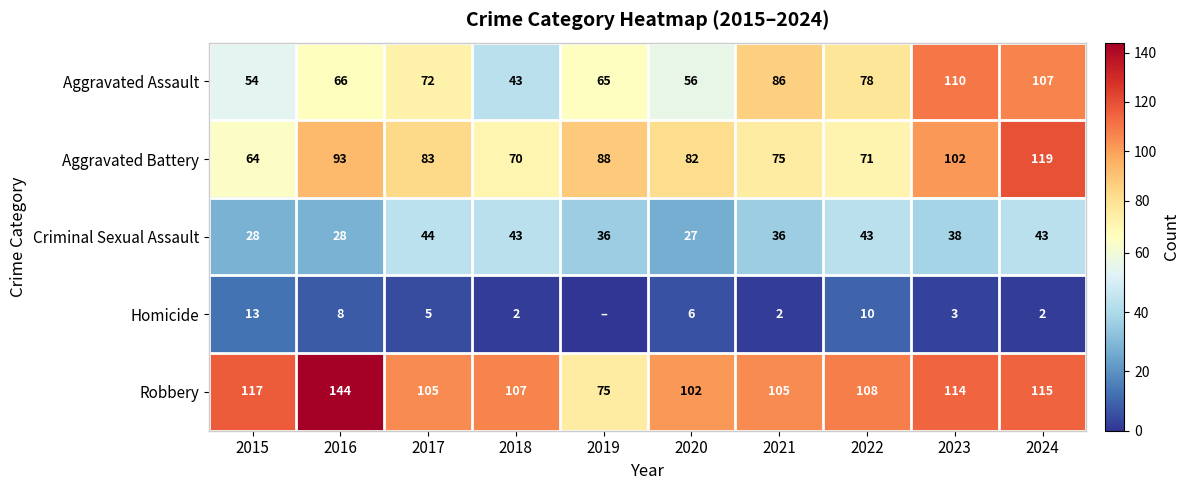

The Homicide series shows 2 at 2024. True or false?

True